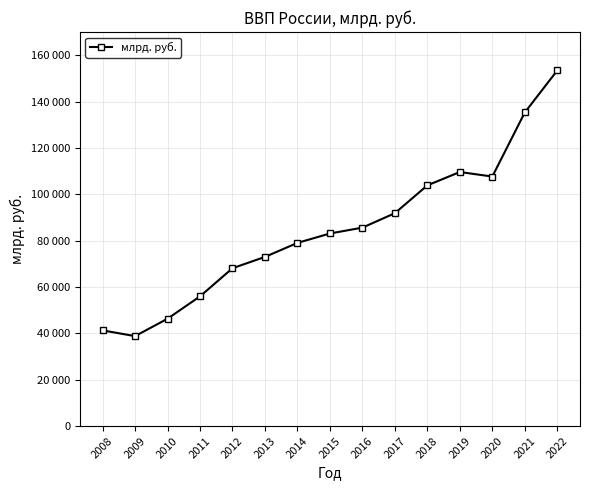

What is the value of the 12th point from the left?

109608.3